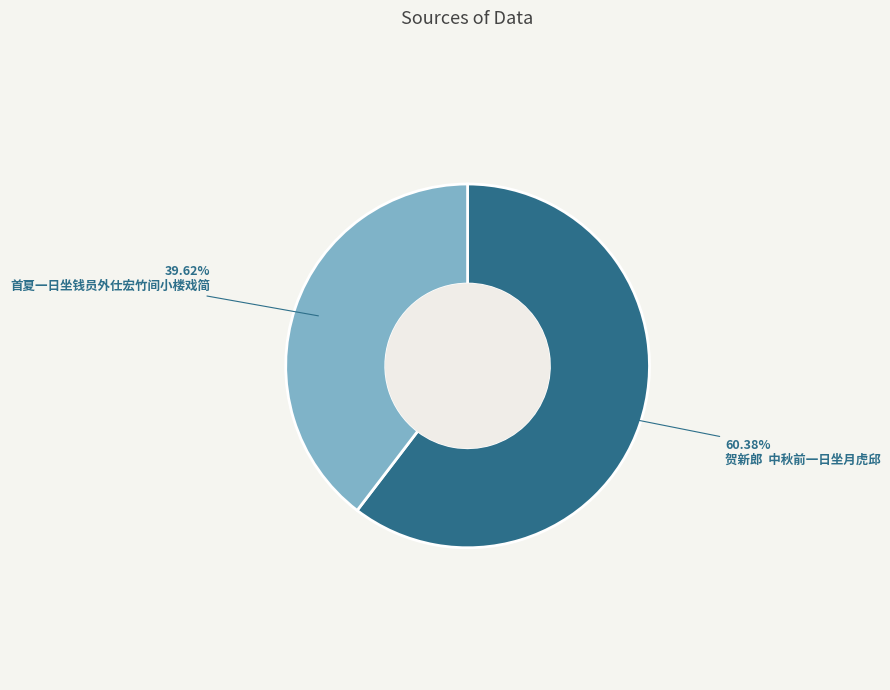

Is the sum of 首夏一日坐钱员外仕宏竹间小楼戏简 and 贺新郎 中秋前一日坐月虎邱 greater than half?

Yes